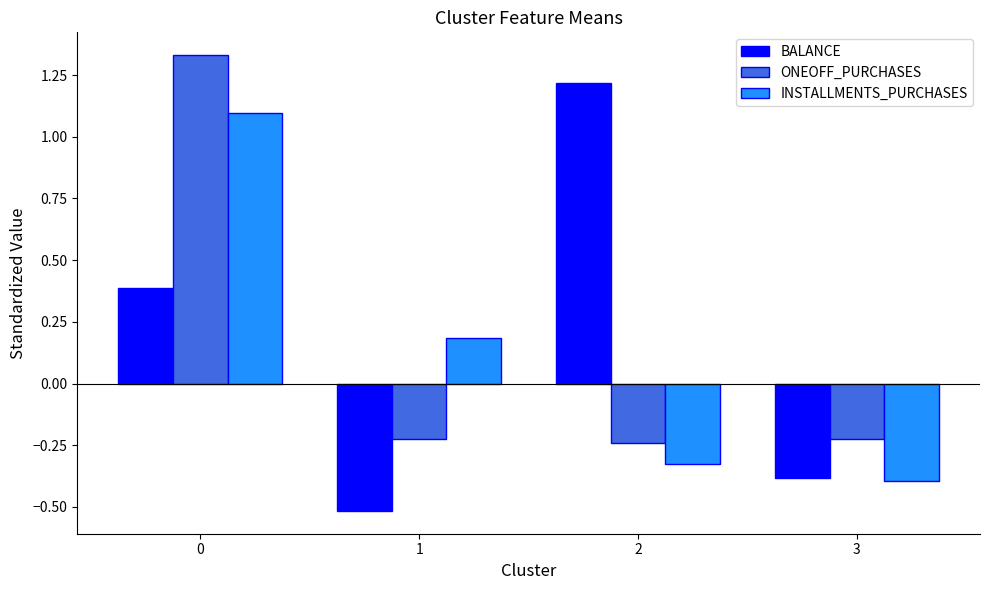

How many values in the ONEOFF_PURCHASES series exceed 0?

1